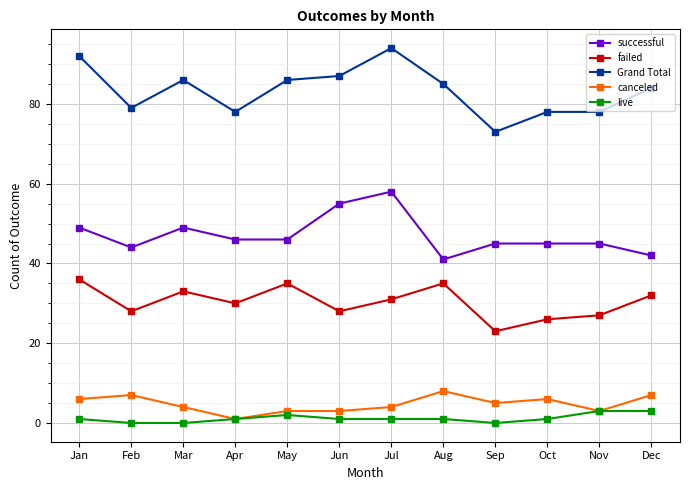

Reading left to right, list all the values displayed in this chart.

successful: Jan=49	Feb=44	Mar=49	Apr=46	May=46	Jun=55	Jul=58	Aug=41	Sep=45	Oct=45	Nov=45	Dec=42
failed: Jan=36	Feb=28	Mar=33	Apr=30	May=35	Jun=28	Jul=31	Aug=35	Sep=23	Oct=26	Nov=27	Dec=32
Grand Total: Jan=92	Feb=79	Mar=86	Apr=78	May=86	Jun=87	Jul=94	Aug=85	Sep=73	Oct=78	Nov=78	Dec=84
canceled: Jan=6	Feb=7	Mar=4	Apr=1	May=3	Jun=3	Jul=4	Aug=8	Sep=5	Oct=6	Nov=3	Dec=7
live: Jan=1	Feb=0	Mar=0	Apr=1	May=2	Jun=1	Jul=1	Aug=1	Sep=0	Oct=1	Nov=3	Dec=3